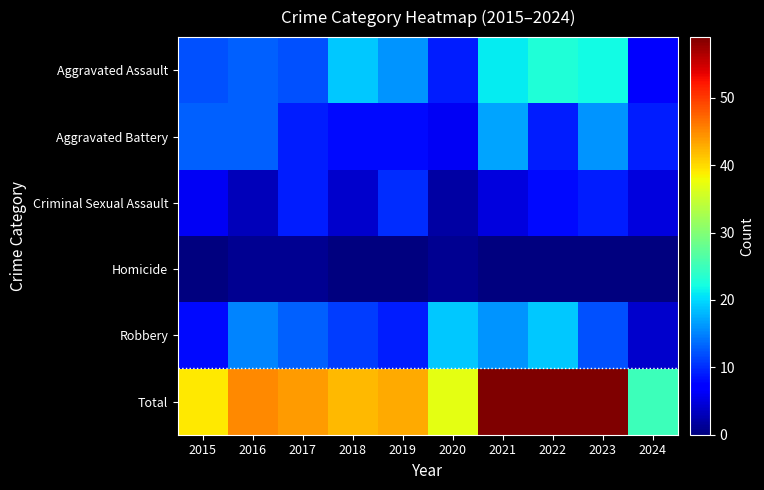

Which series has the largest range (max minus min)?

Total